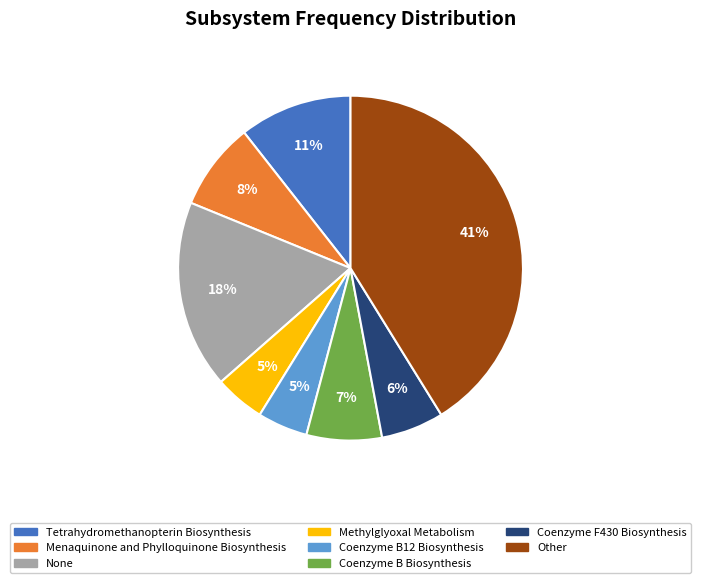

What is the largest slice in the pie chart?

Other